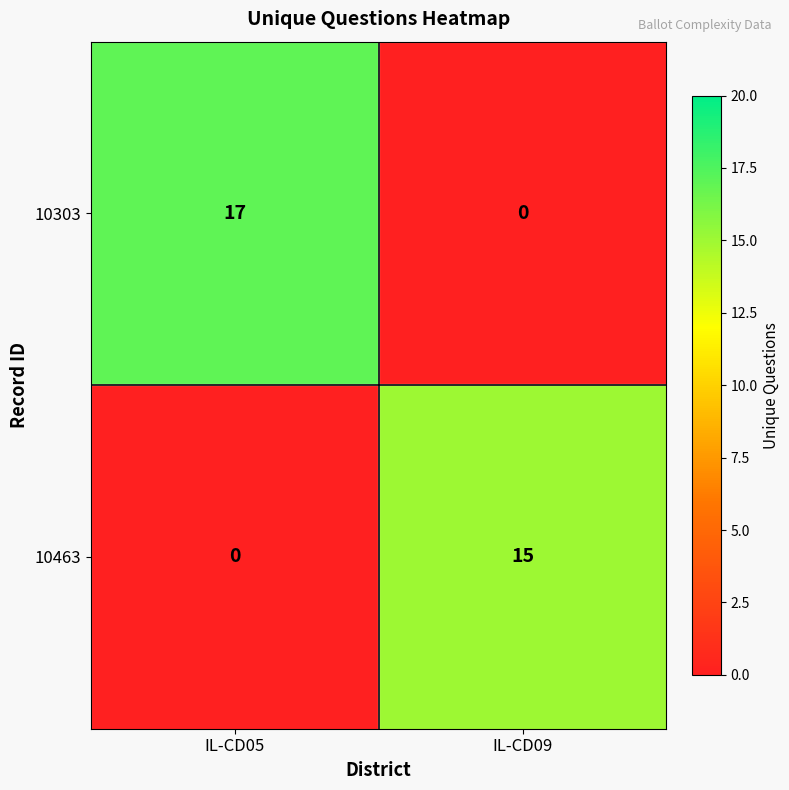

Rank the series at IL-CD05 from lowest to highest value.

10463, 10303